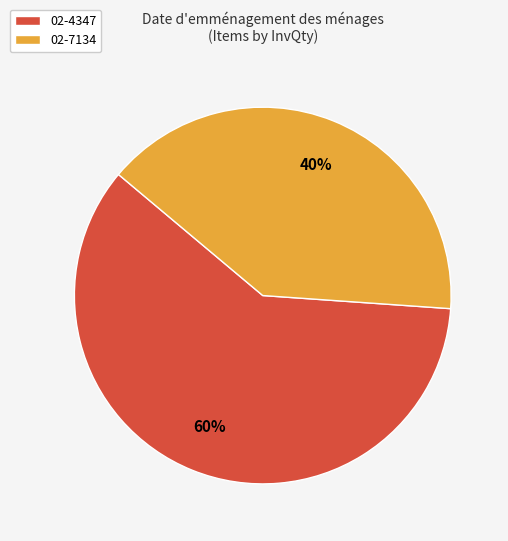

Between 02-7134 and 02-4347, which is larger?

02-4347